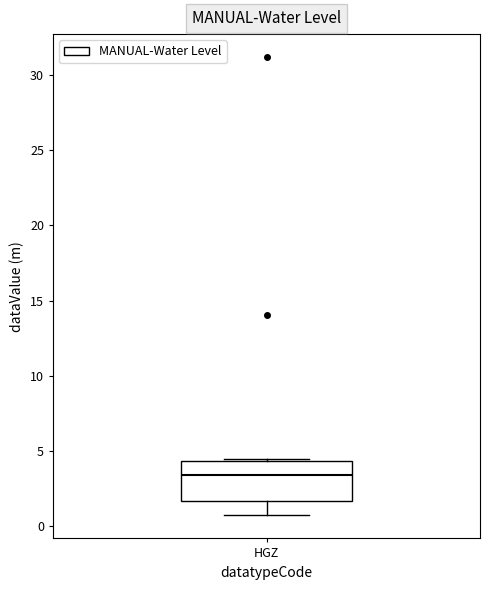

Where is the upper edge of the box for HGZ on the y-axis? The values are not printed on the chart, so give them approximately, as read against the axis.

4.5